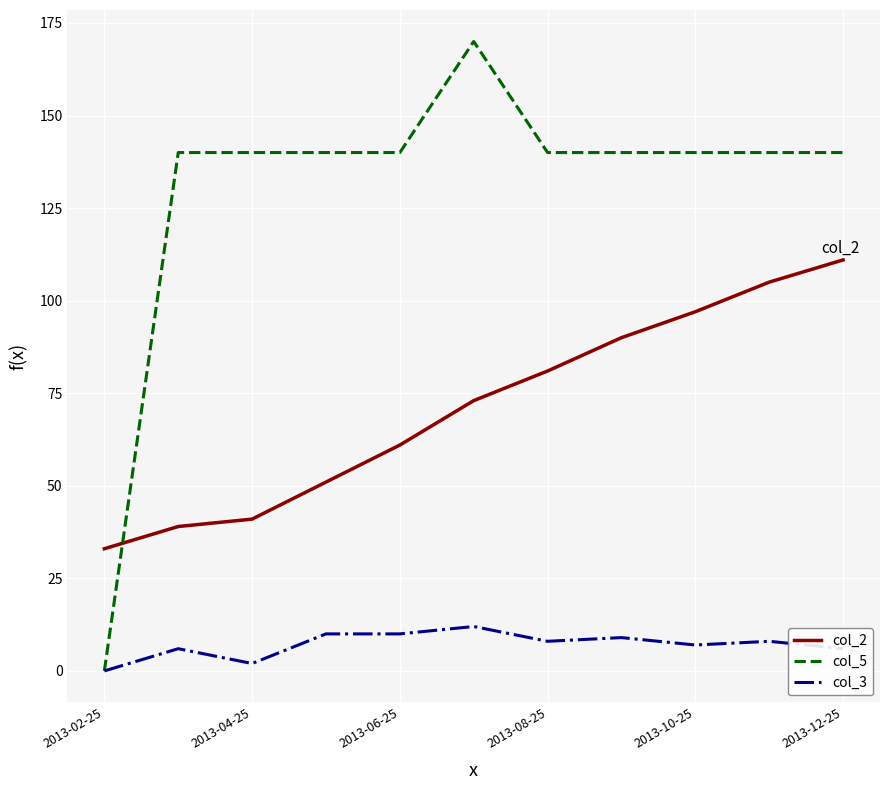

True or false: col_3 and col_2 cross at least once.

False